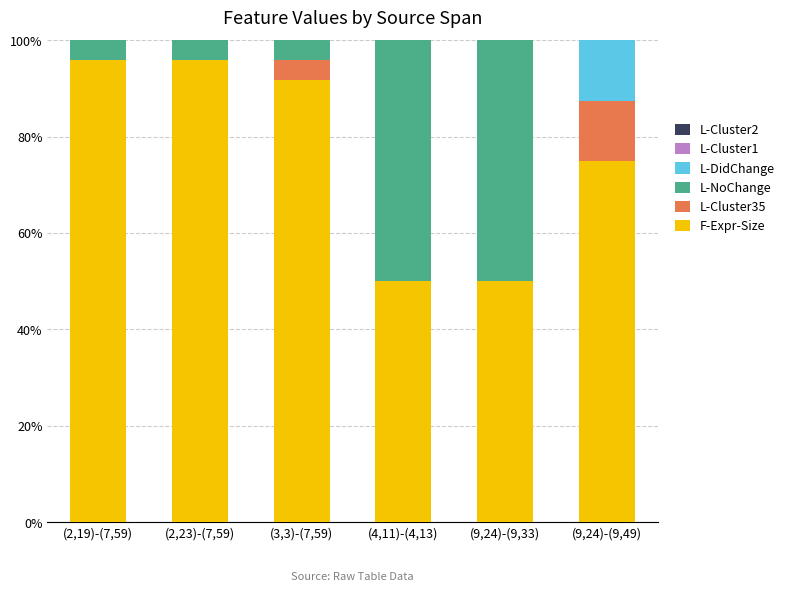

Where is F-Expr-Size nearest to the value 73?

(9,24)-(9,49)